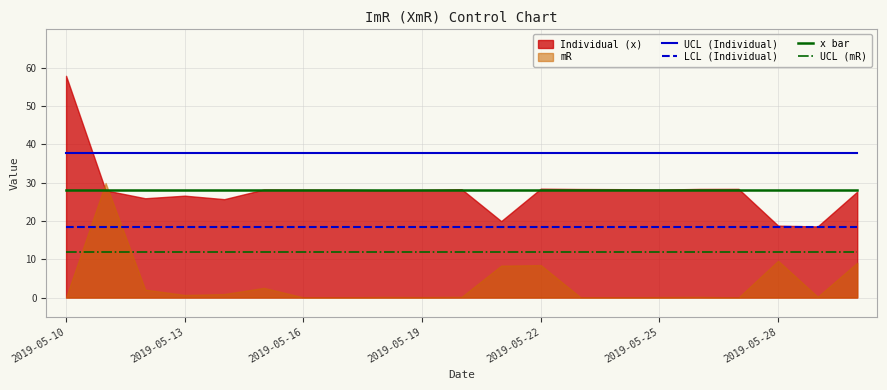

What is the maximum value for LCL (Individual)?

18.3